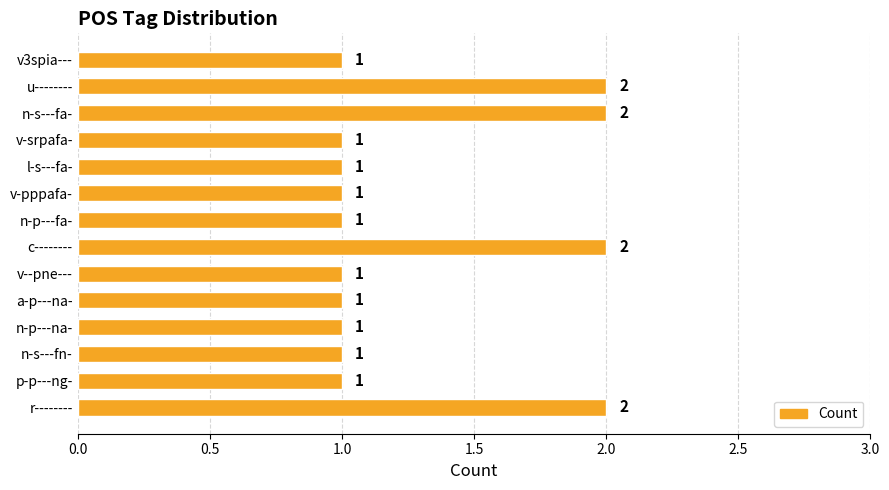

Approximately how many times larger is the value at v-srpafa- compared to c--------?

0.5